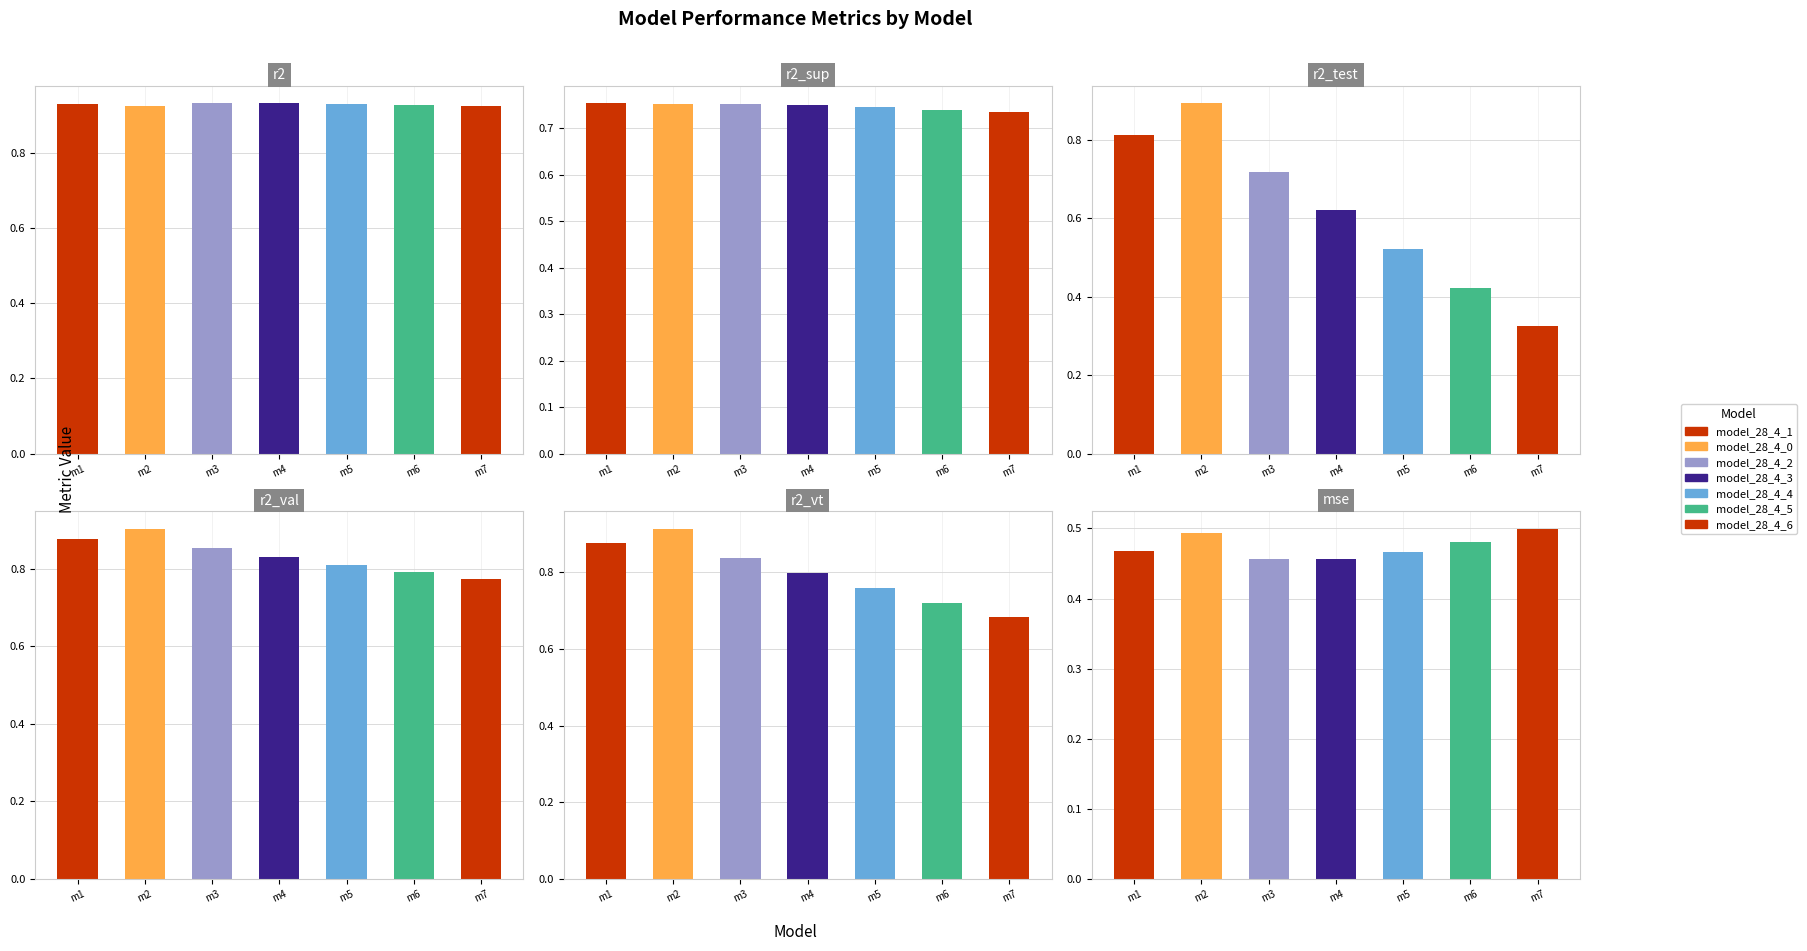

What is the difference between the maximum and minimum values in the r2_val series?

0.1